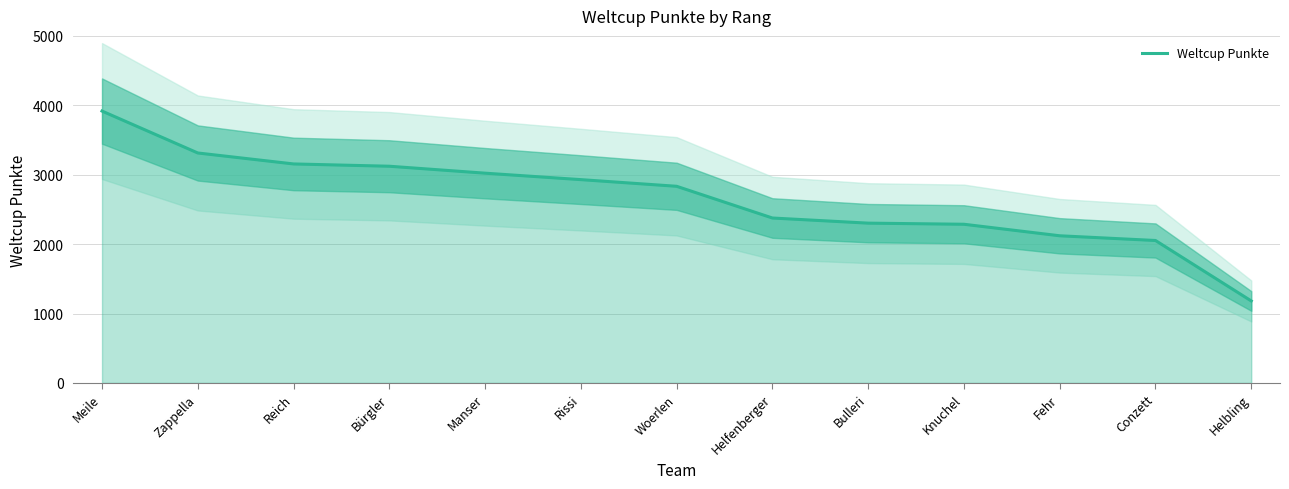

The chart shows a value of 1660 at Rissi. True or false?

False